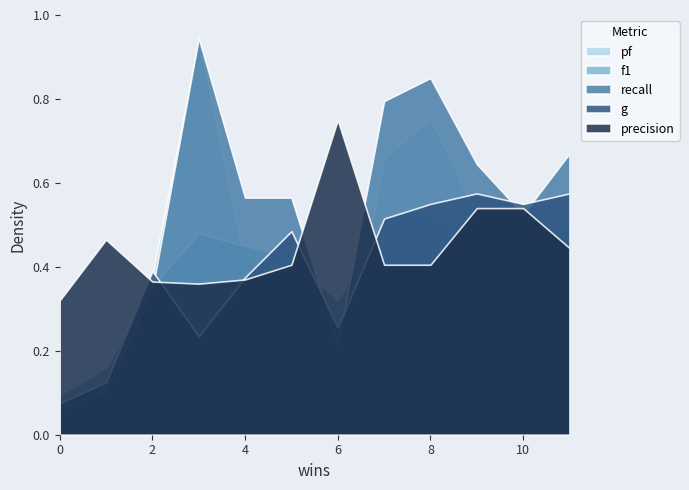

Read the recall value at 1.

0.1